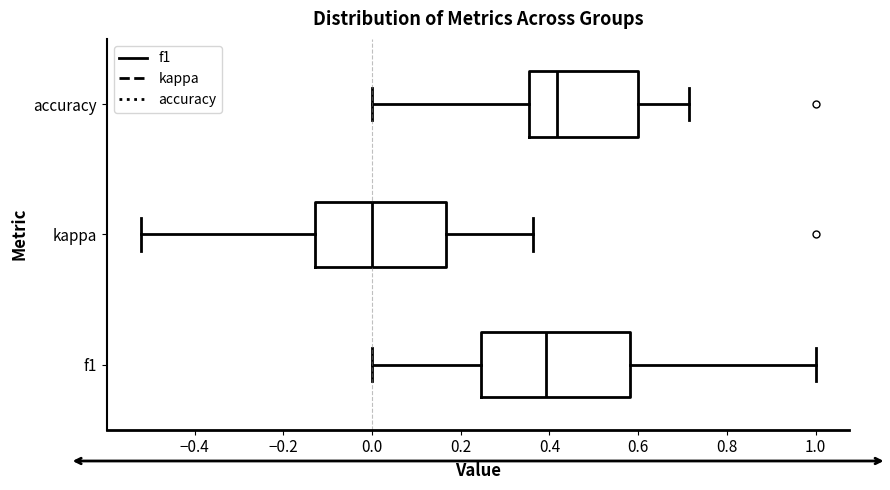

Reading bottom to top, transcribe this box plot: for each box, give where its median line is, the range the box spans, and where its two whiskers end, as read against the x-axis. The values are not printed on the chart, so give them approximately, as read against the axis.

f1: median 0.40, box 0.24 to 0.58, whiskers 0.00 to 1.00
kappa: median 0.00, box -0.12 to 0.16, whiskers -0.52 to 0.36
accuracy: median 0.42, box 0.36 to 0.60, whiskers 0.00 to 0.72